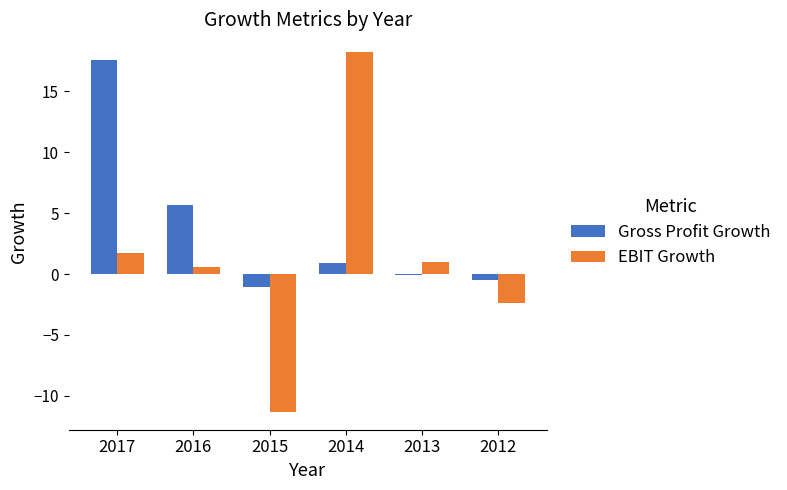

Which series has the largest range (max minus min)?

EBIT Growth